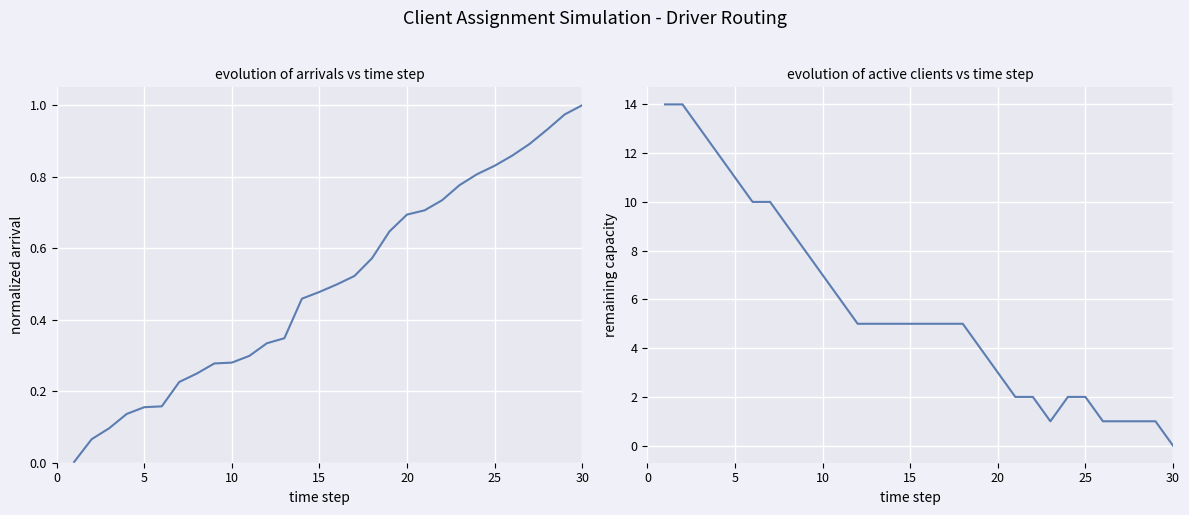

How many interior local valleys does the remaining capacity series have?

1